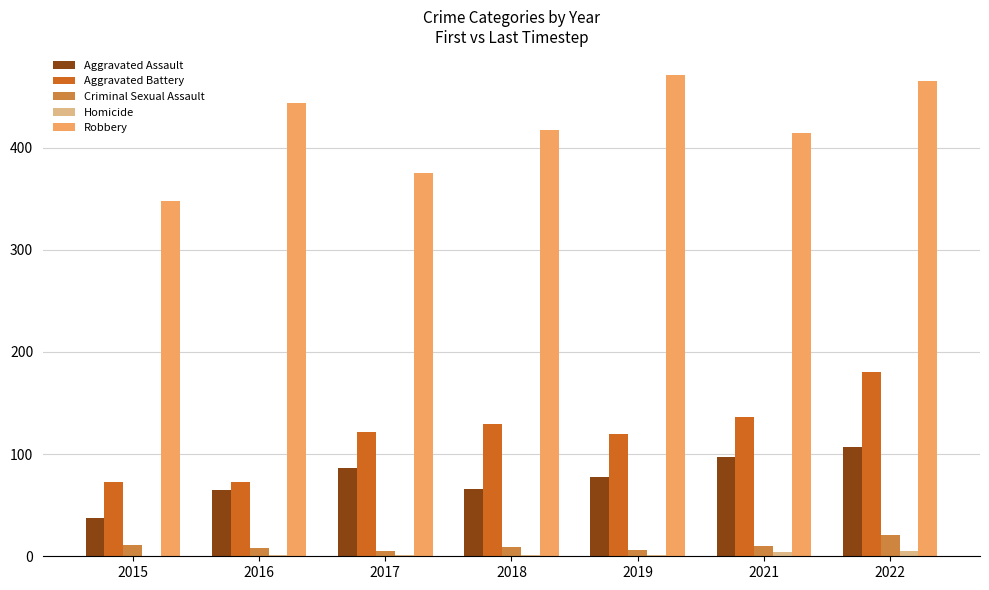

Is the value of Homicide at 2015 greater than the value of Aggravated Assault at 2017?

No